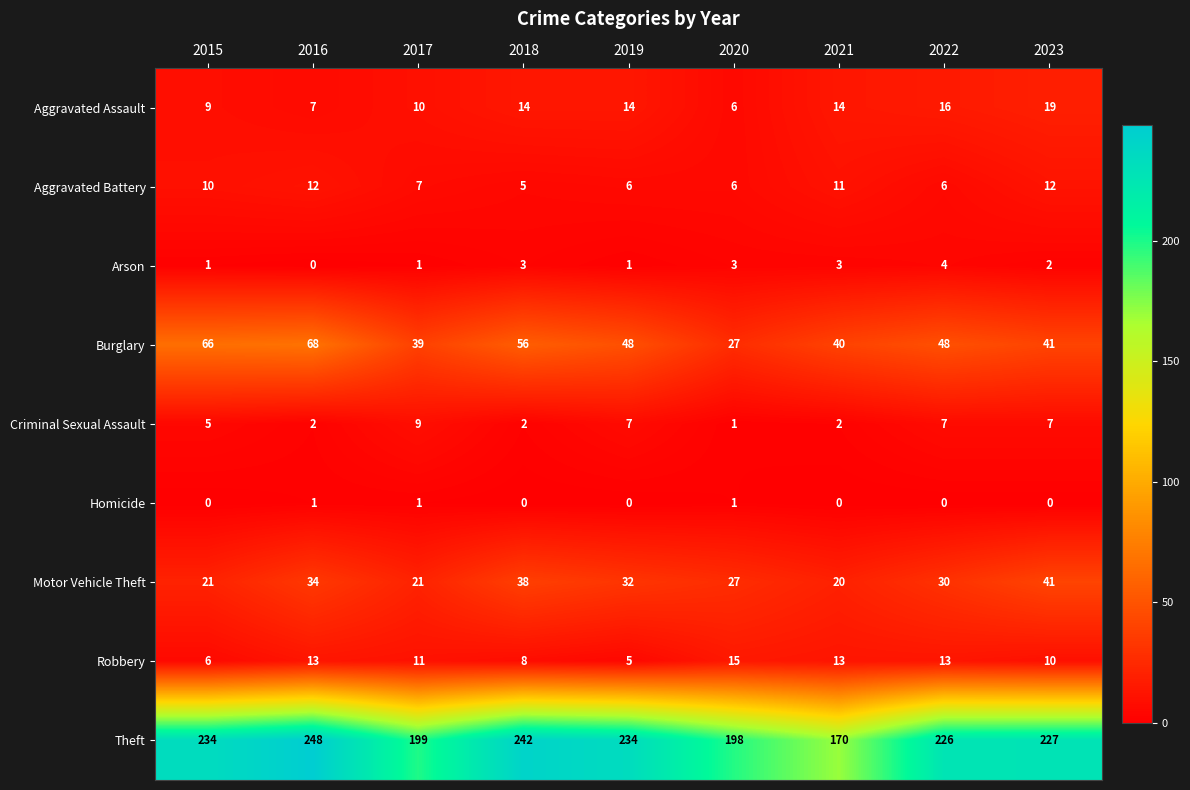

Rank the series at 2015 from highest to lowest value.

Theft, Burglary, Motor Vehicle Theft, Aggravated Battery, Aggravated Assault, Robbery, Criminal Sexual Assault, Arson, Homicide